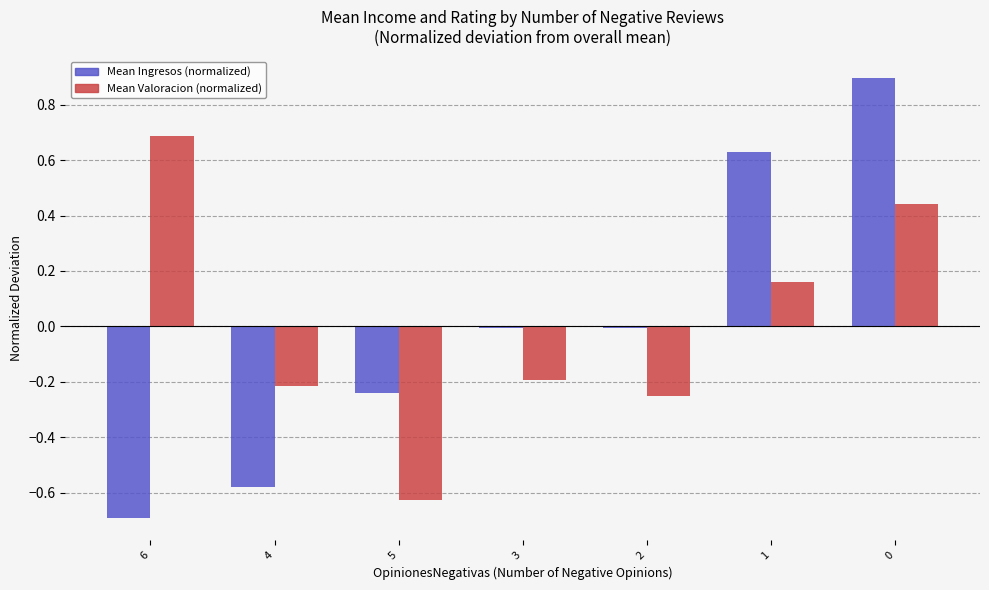

What is the difference between the highest and lowest values at 6?

1.4